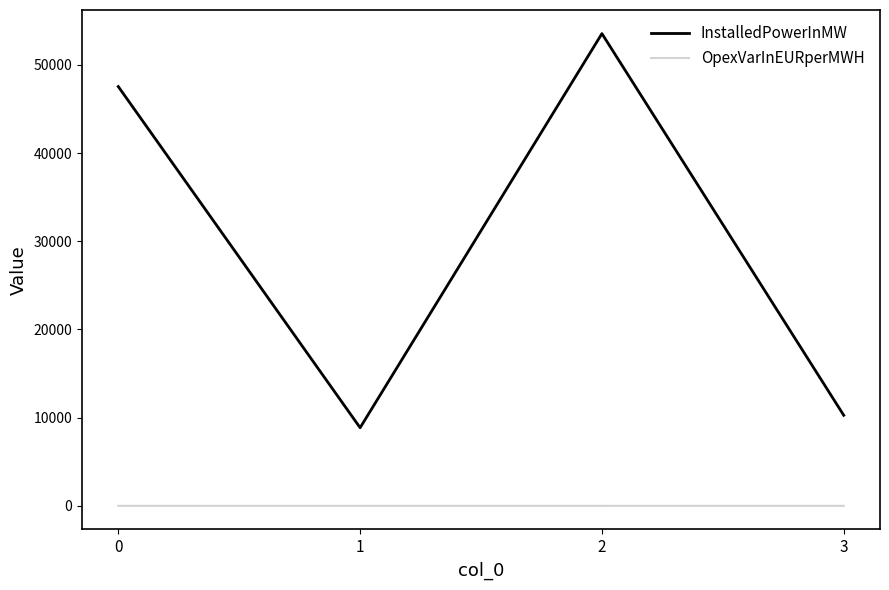

Which series changed the most between 0 and 3?

InstalledPowerInMW